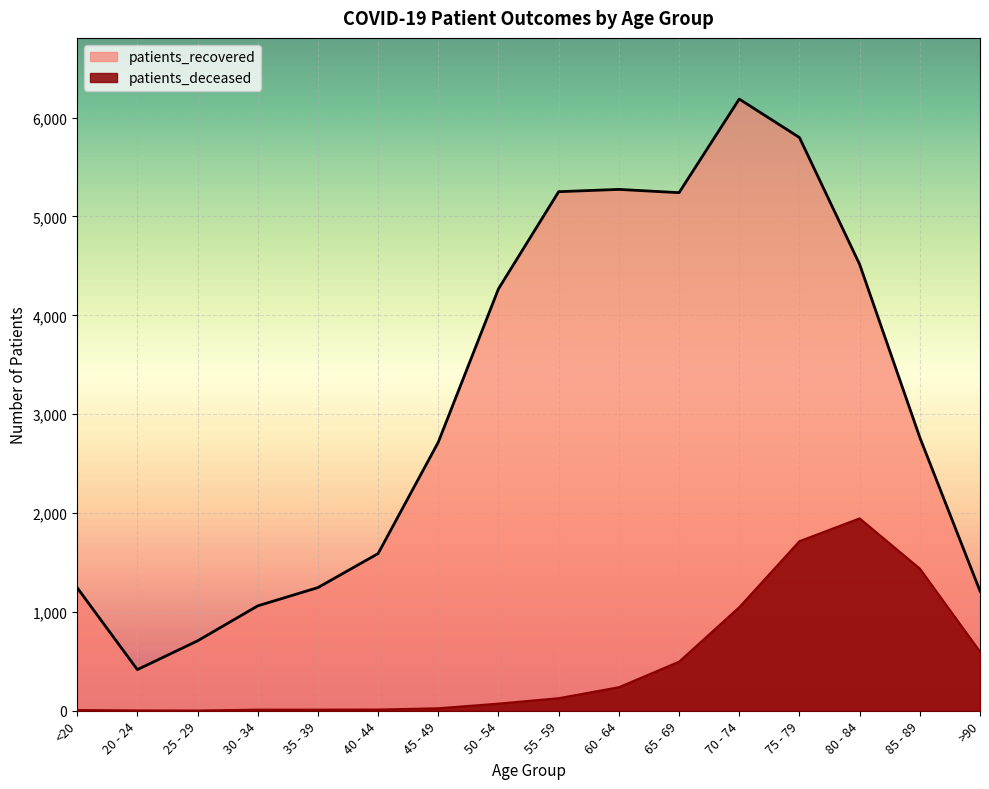

Reading left to right, what are all the values shown in this chart?

patients_deceased: 7	3	2	11	11	12	25	72	127	238	496	1047	1715	1946	1438	598
patients_recovered: 1245	416	707	1061	1246	1590	2717	4268	5251	5274	5241	6188	5799	4516	2765	1211